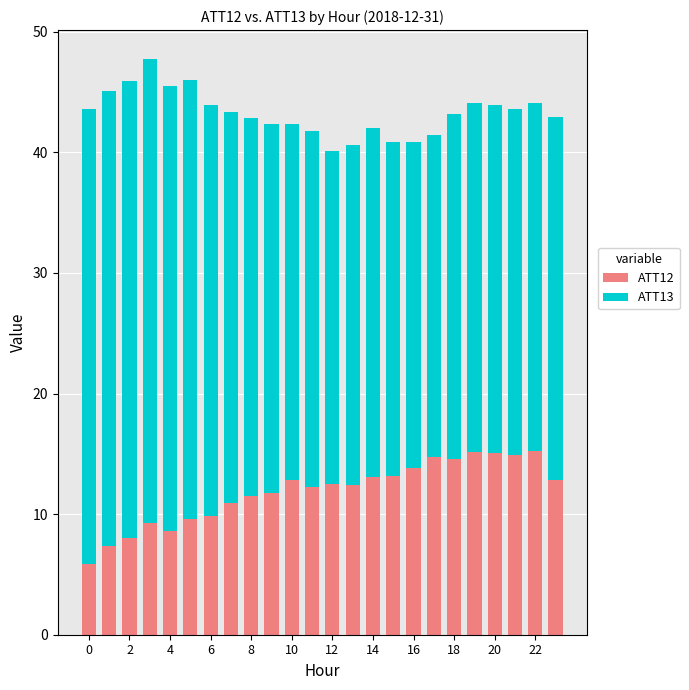

What is the difference between the maximum and minimum values in the ATT12 series?

9.3